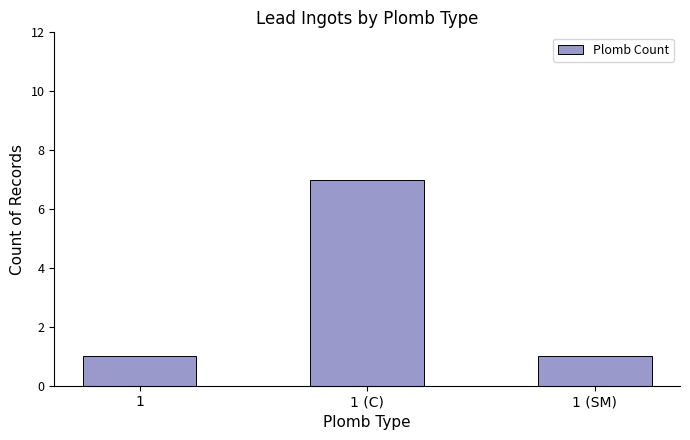

Reading right to left, what are all the values shown in this chart?

1	7	1